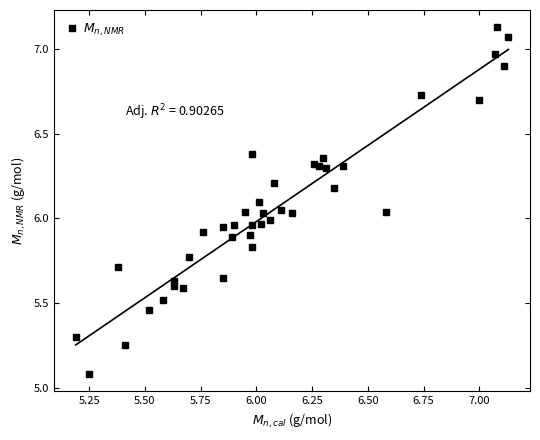

How many points are higher than both their immediate neighbors (excluding endpoints)?

7